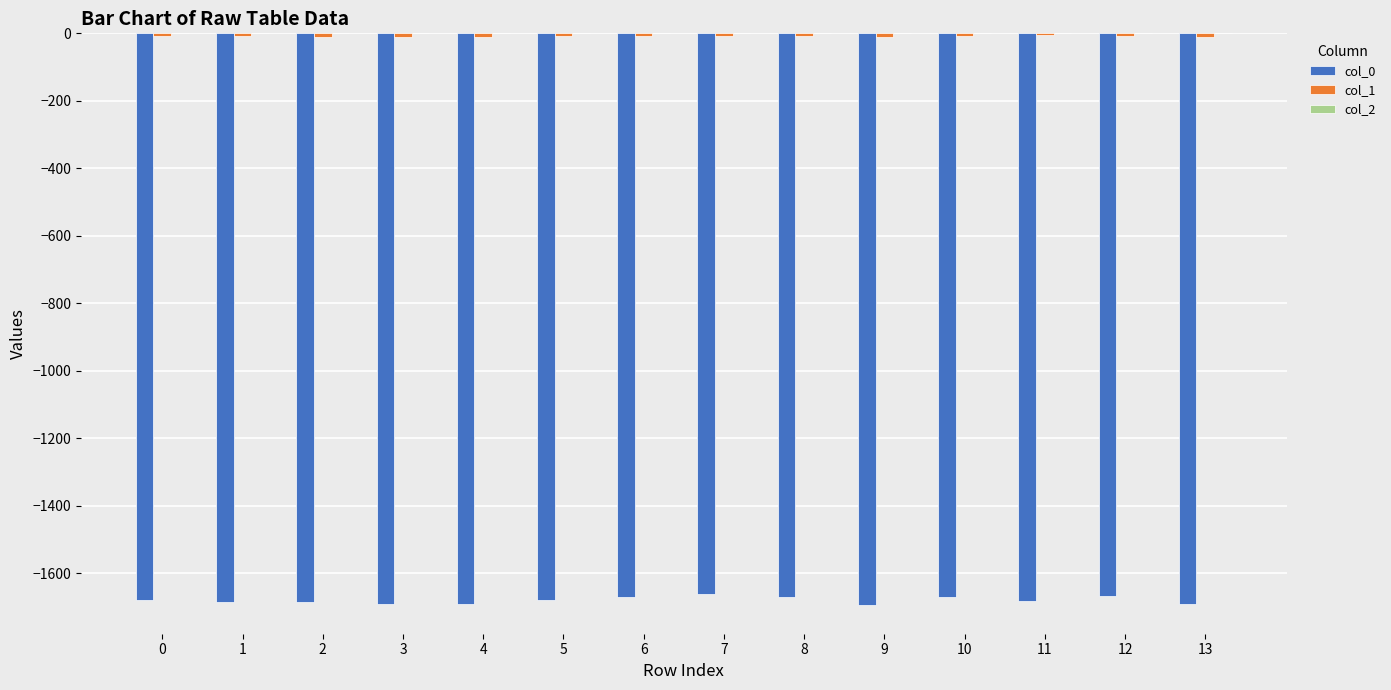

The value of col_0 at 0 is -2892.3. True or false?

False